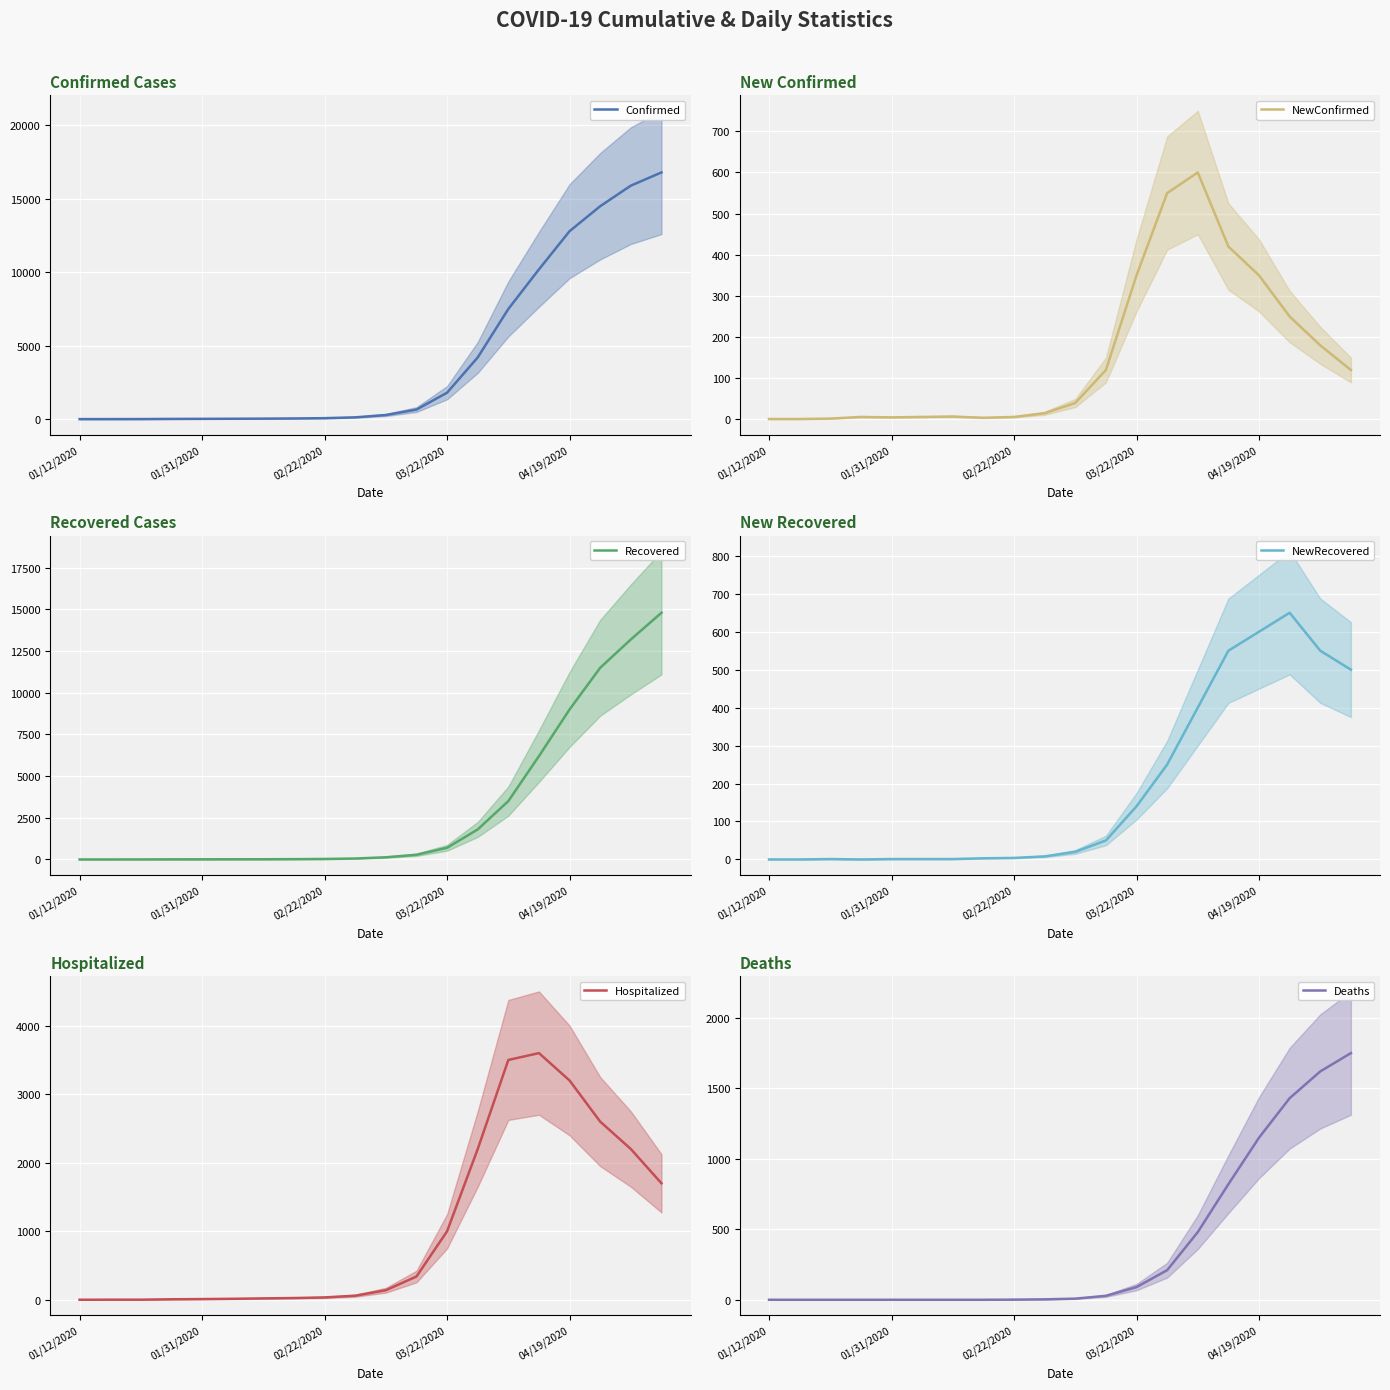

The Confirmed series shows 65 at 02/22/2020. True or false?

True